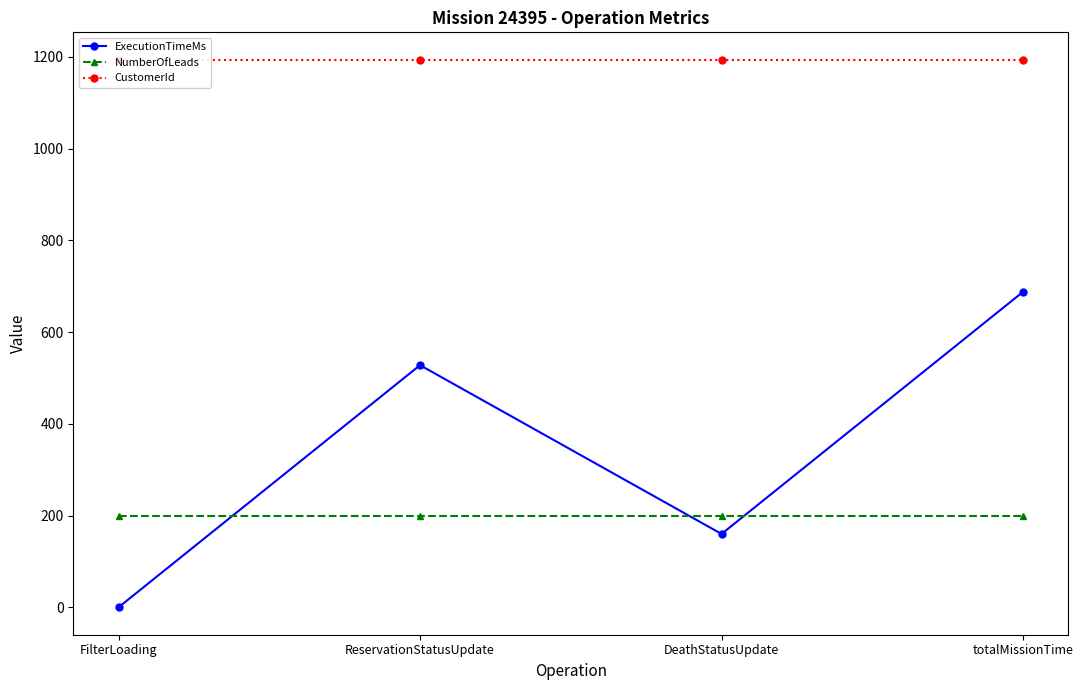

Is it true that NumberOfLeads equals 200 at totalMissionTime?

True